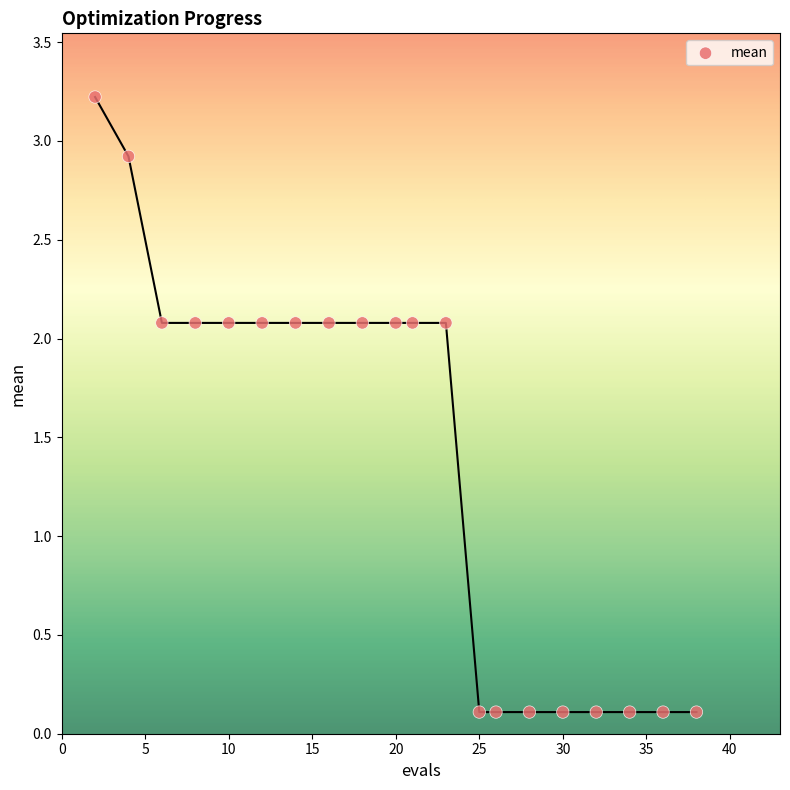

What is the range of Y values (max minus min)?

3.1